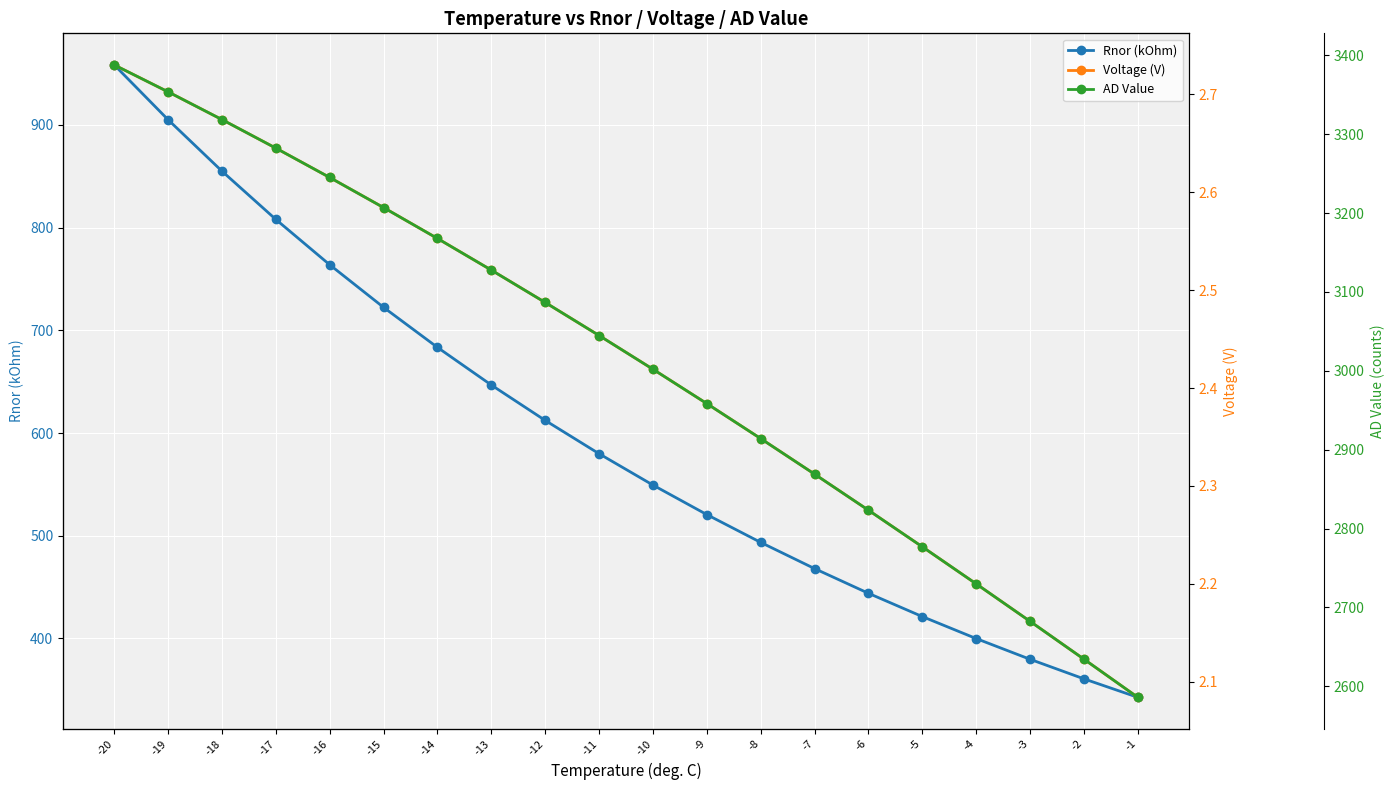

Rank the series by their average value, from highest to lowest.

AD Value, Rnor (kOhm), Voltage (V)